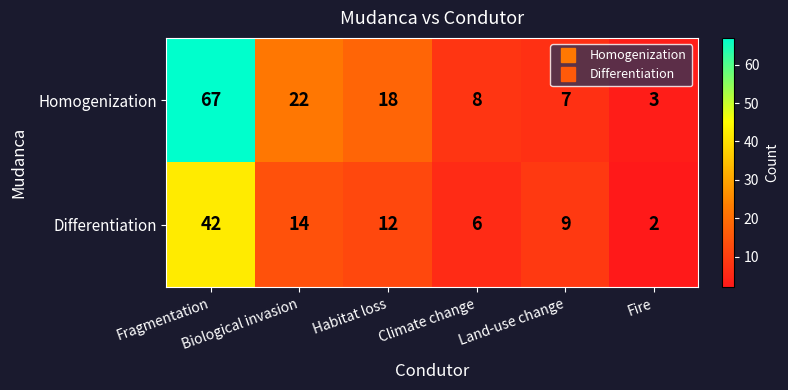

Between Fragmentation and Climate change, which series saw the biggest shift?

Homogenization